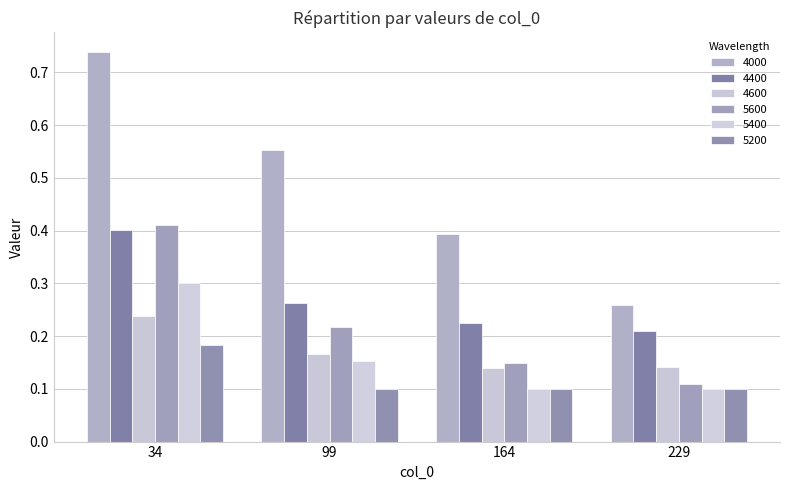

The 4600 series shows 0.2 at 34. True or false?

True